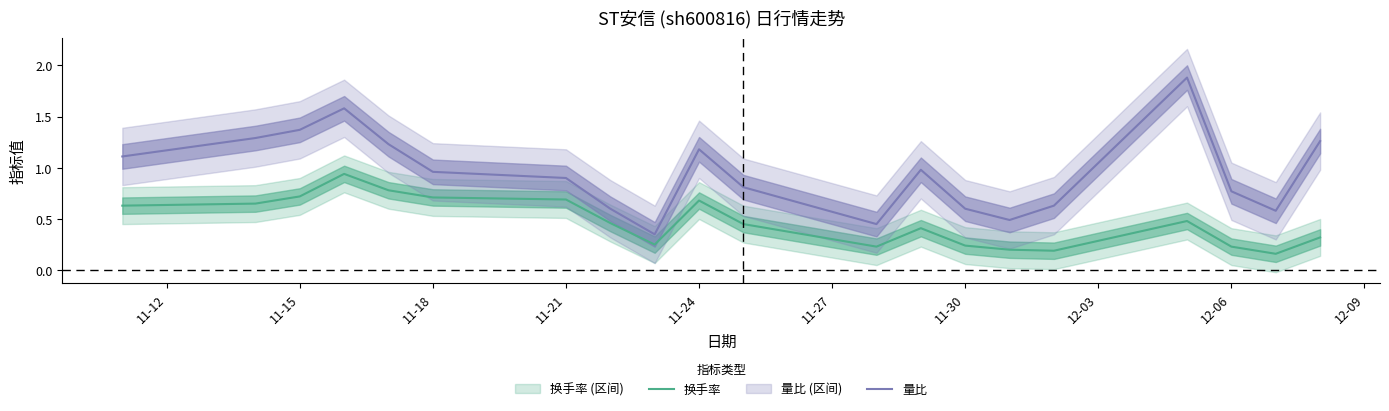

What is the difference between the second highest and second lowest values in the 量比 series?

1.1